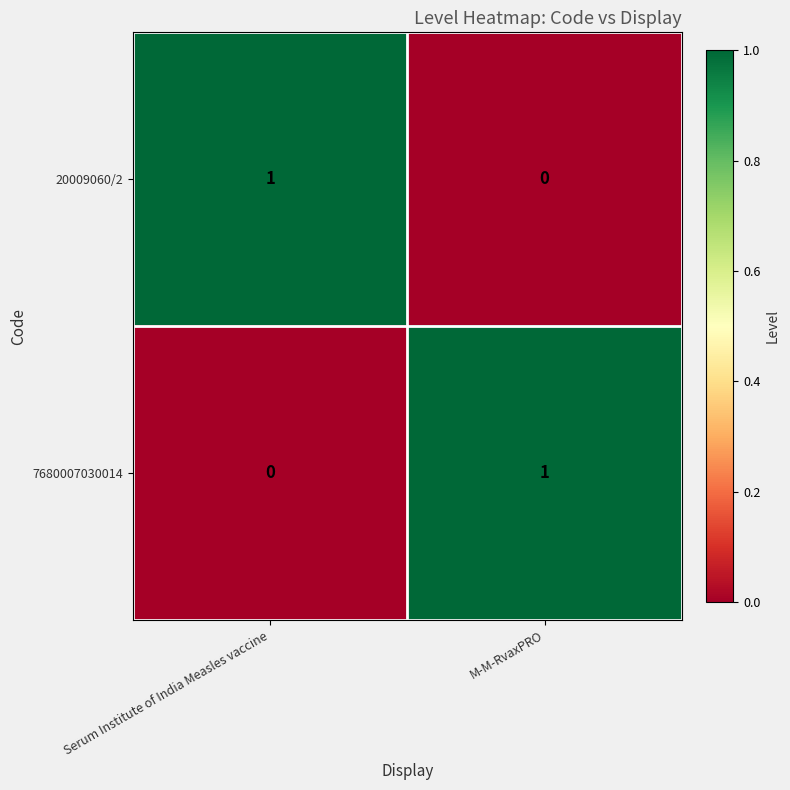

Is the value of 7680007030014 at Serum Institute of India Measles vaccine greater than the value of 20009060/2 at Serum Institute of India Measles vaccine?

No